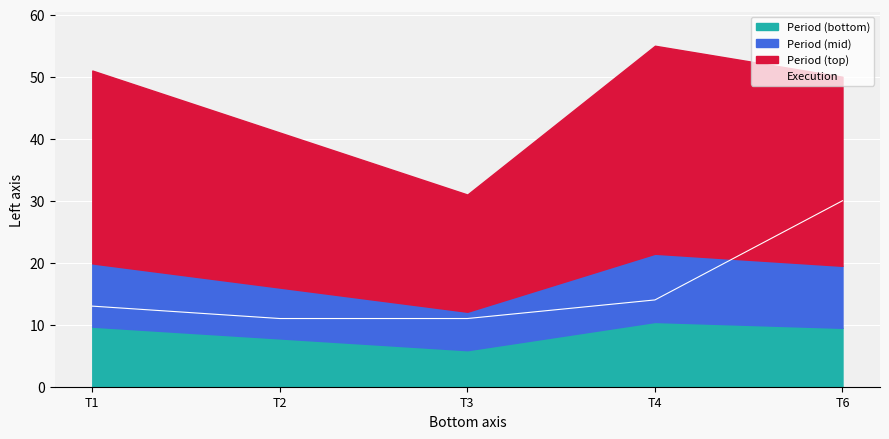

Rank the categories by value from highest to lowest.

T6, T4, T1, T2, T3